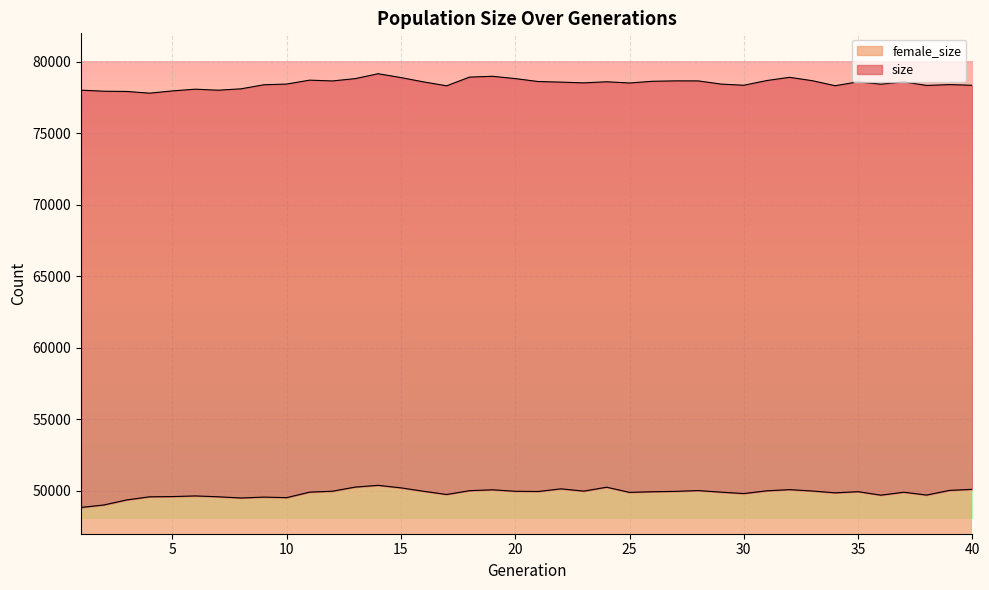

At how many categories does at least one series exceed 68259?

40